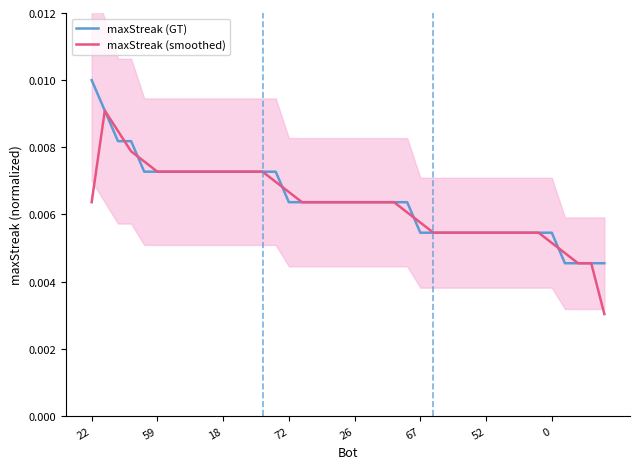

Is this an area chart (filled region under the line)?

No